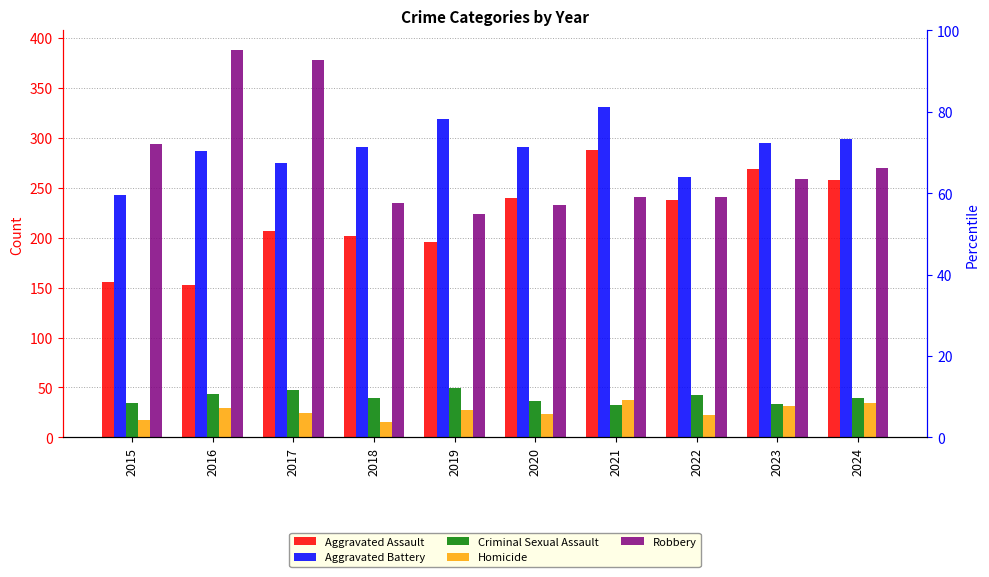

What is the greatest value displayed?

388